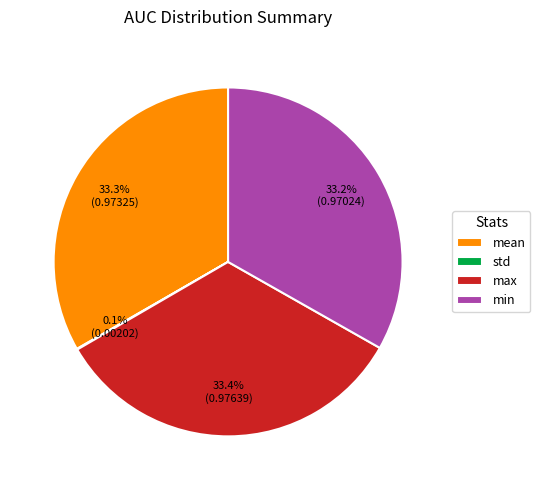

Do min and mean together represent more than half of the pie?

Yes